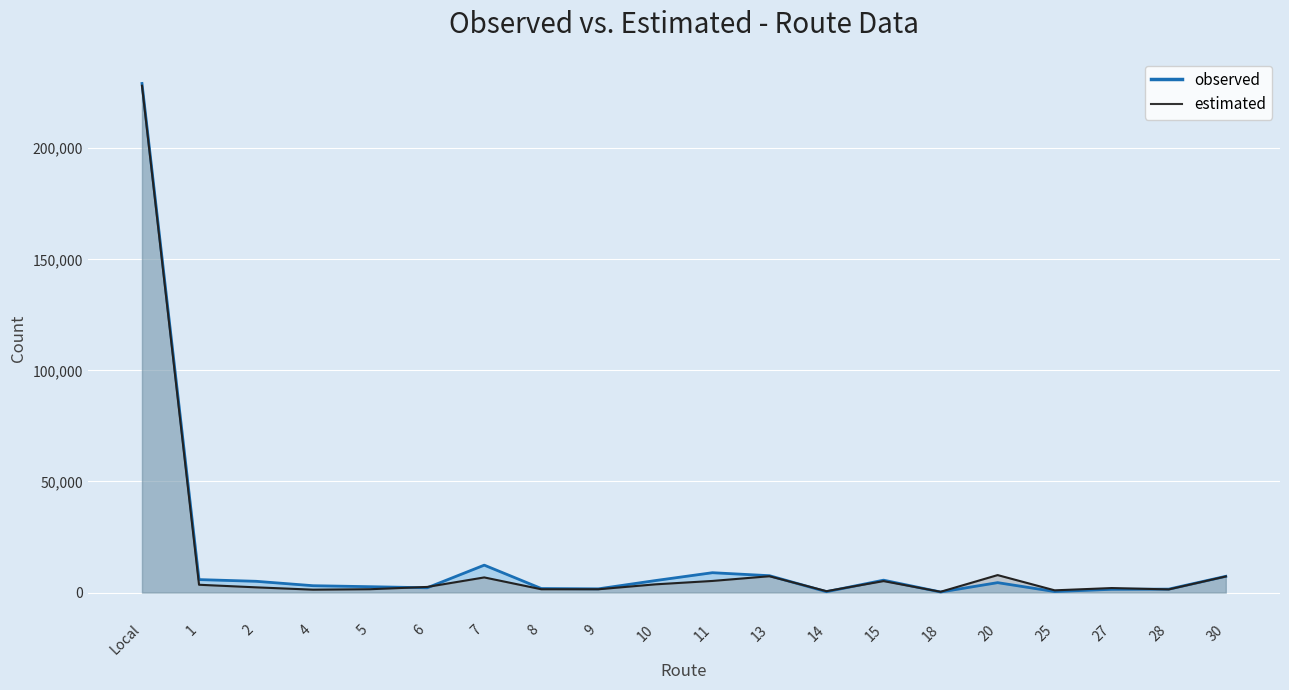

What is the highest value of the estimated series?

228147.4